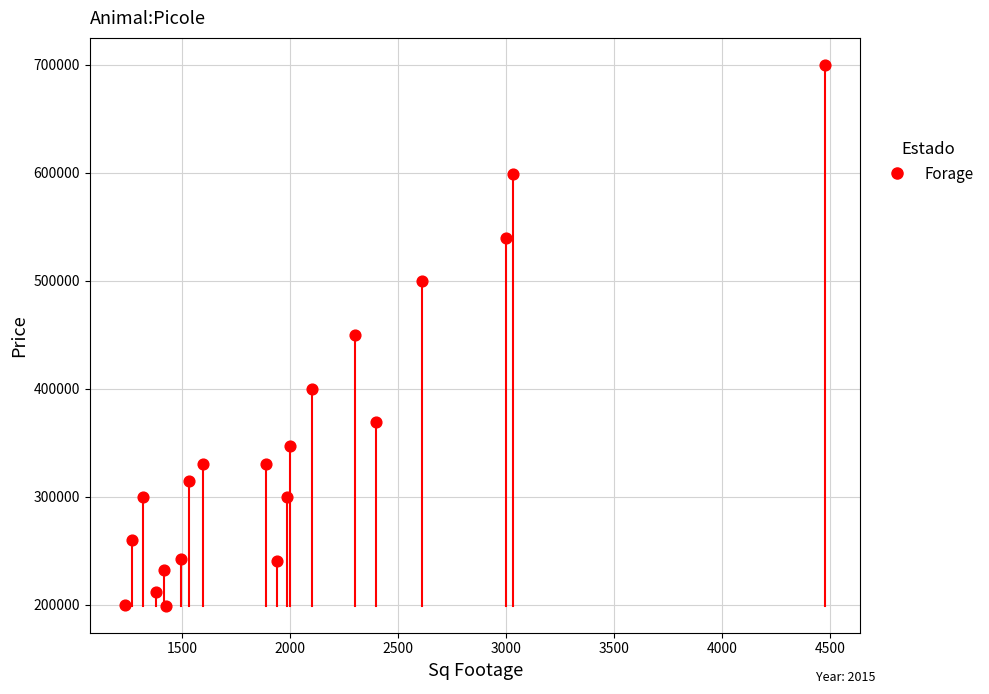

What is the range of Y values (max minus min)?

500901